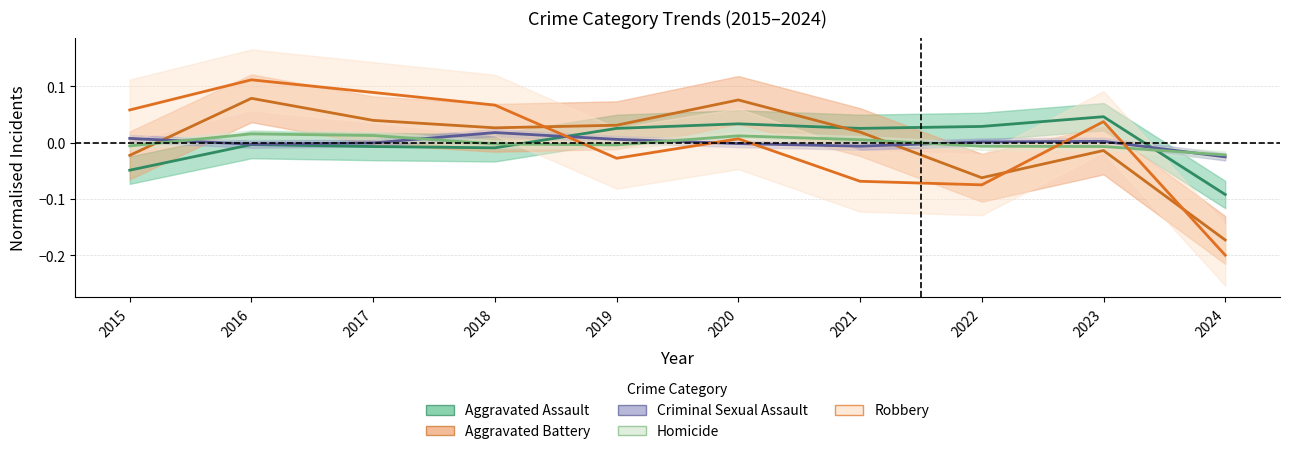

What is the greatest value displayed?

0.1